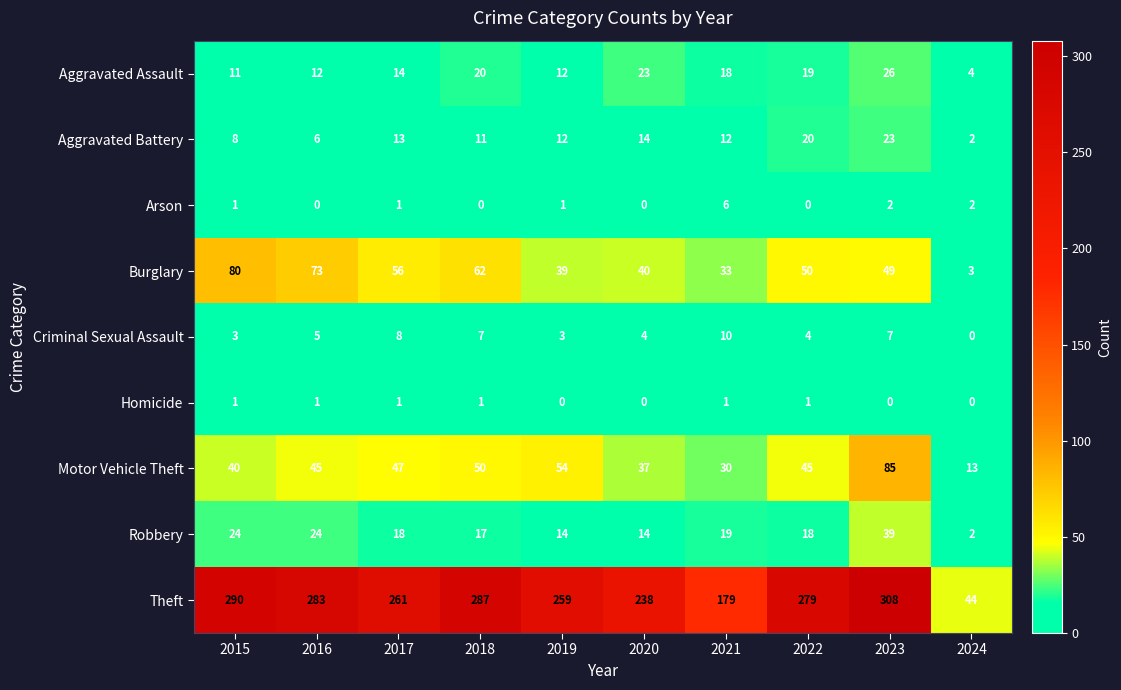

At which category is the sum across all series the highest?

2023